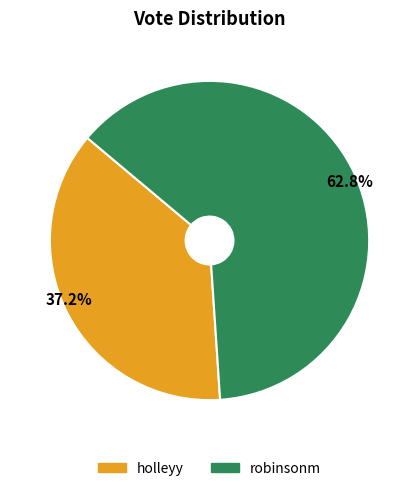

To the nearest percent, what is the difference between the holleyy and robinsonm slice percentages?

26%